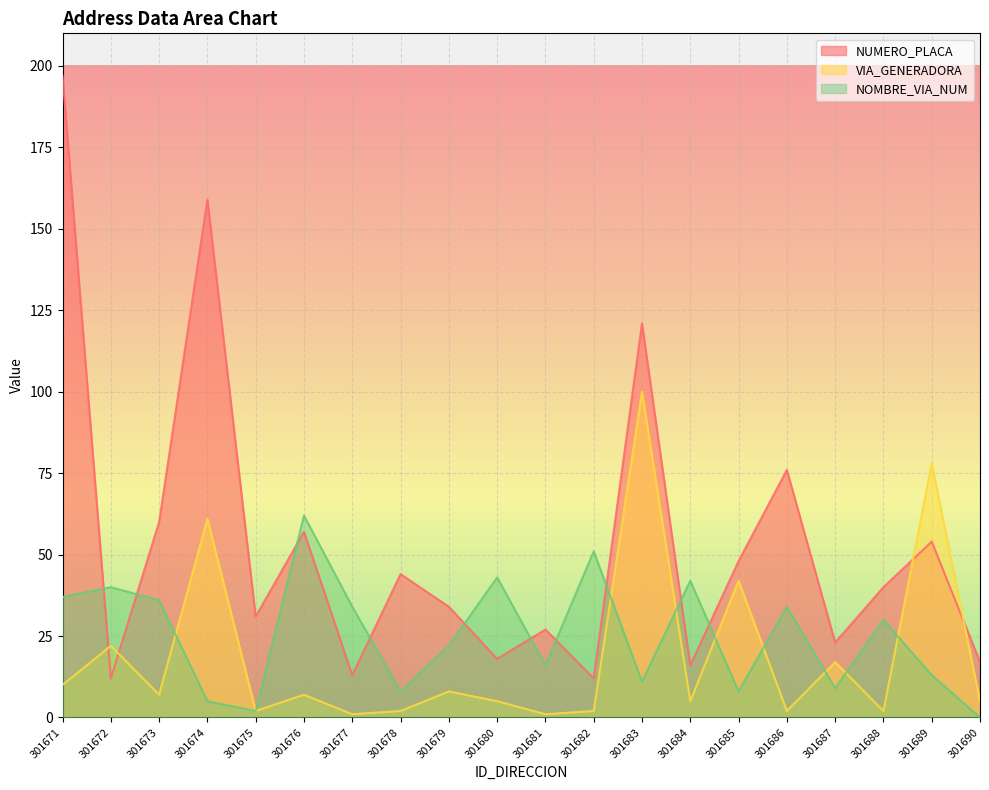

Reading left to right, extract all data points from this chart.

NUMERO_PLACA_DIRECCION: 301671=197	301672=12	301673=60	301674=159	301675=31	301676=57	301677=13	301678=44	301679=34	301680=18	301681=27	301682=12	301683=121	301684=16	301685=48	301686=76	301687=23	301688=40	301689=54	301690=17
NUMERO_VIA_GENERADORA_DIRECCION: 301671=10	301672=22	301673=7	301674=61	301675=2	301676=7	301677=1	301678=2	301679=8	301680=5	301681=1	301682=2	301683=100	301684=5	301685=42	301686=2	301687=17	301688=2	301689=78	301690=5
NOMBRE_VIA_DIRECCION_NUM: 301671=37	301672=40	301673=36	301674=5	301675=2	301676=62	301677=34	301678=8	301679=22	301680=43	301681=16	301682=51	301683=11	301684=42	301685=8	301686=34	301687=9	301688=30	301689=13	301690=0